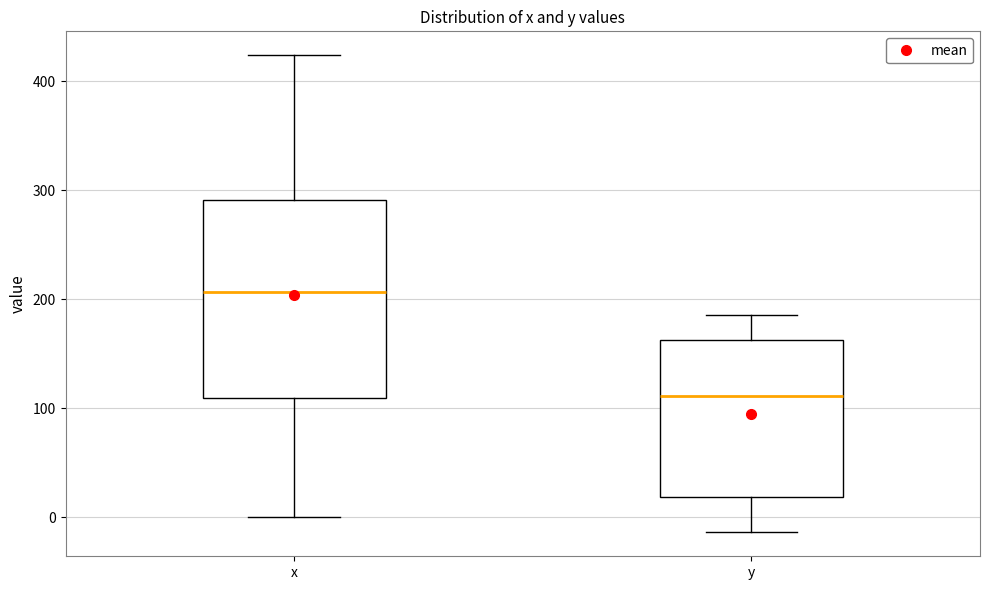

Reading left to right, transcribe this box plot: for each box, give where its median line is, the range the box spans, and where its two whiskers end, as read against the y-axis. The values are not printed on the chart, so give them approximately, as read against the axis.

x: median 210, box 110 to 290, whiskers 0 to 420
y: median 110, box 20 to 160, whiskers -10 to 190